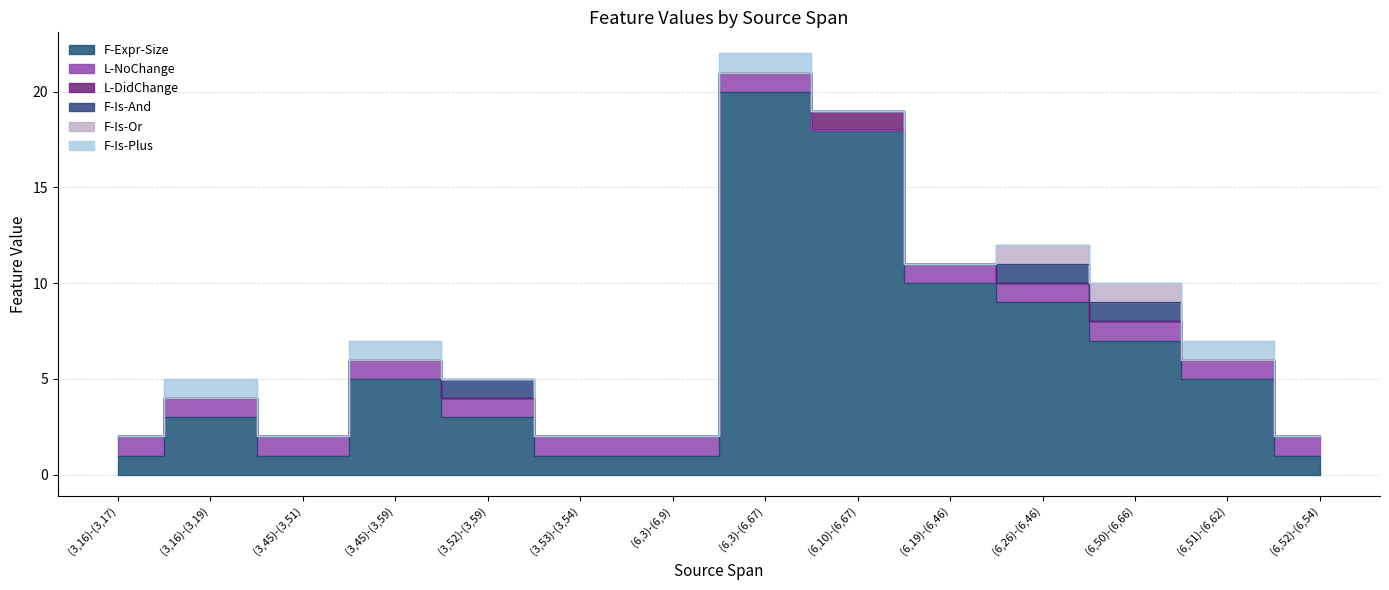

At which category does the chart reach its minimum across all series?

(6,10)-(6,67)